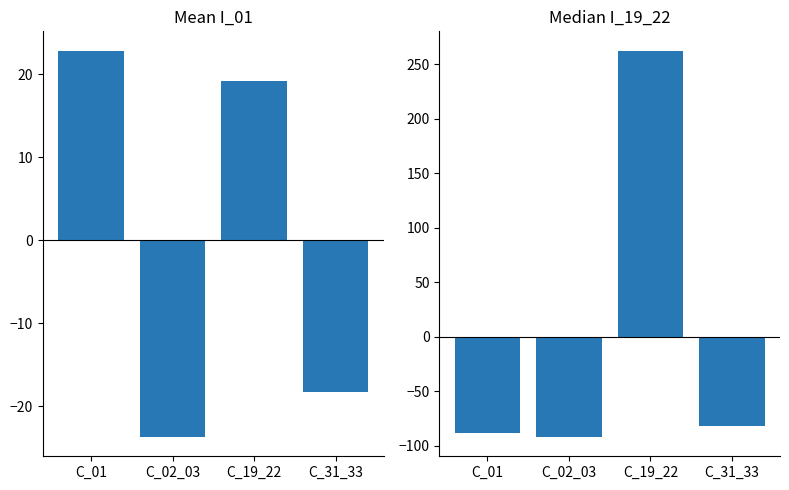

How many bars are there in each group?

2